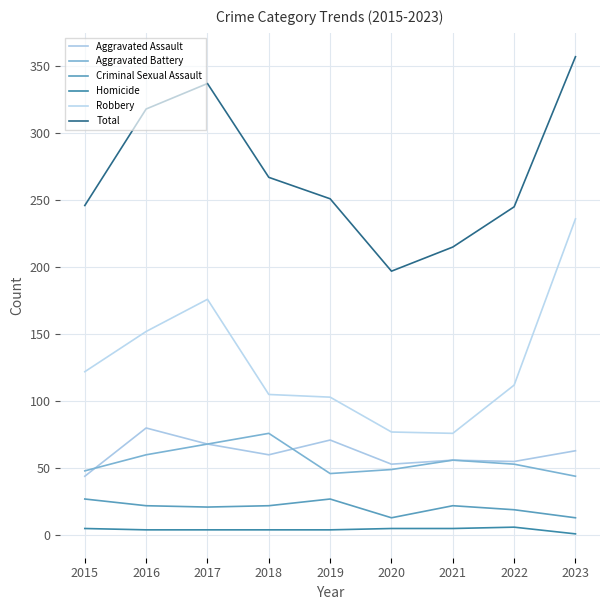

List the series in order of their peak value, lowest first.

Homicide, Criminal Sexual Assault, Aggravated Battery, Aggravated Assault, Robbery, Total